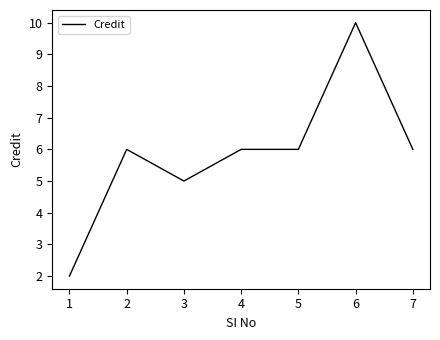

Which label corresponds to the largest value in the chart?

6